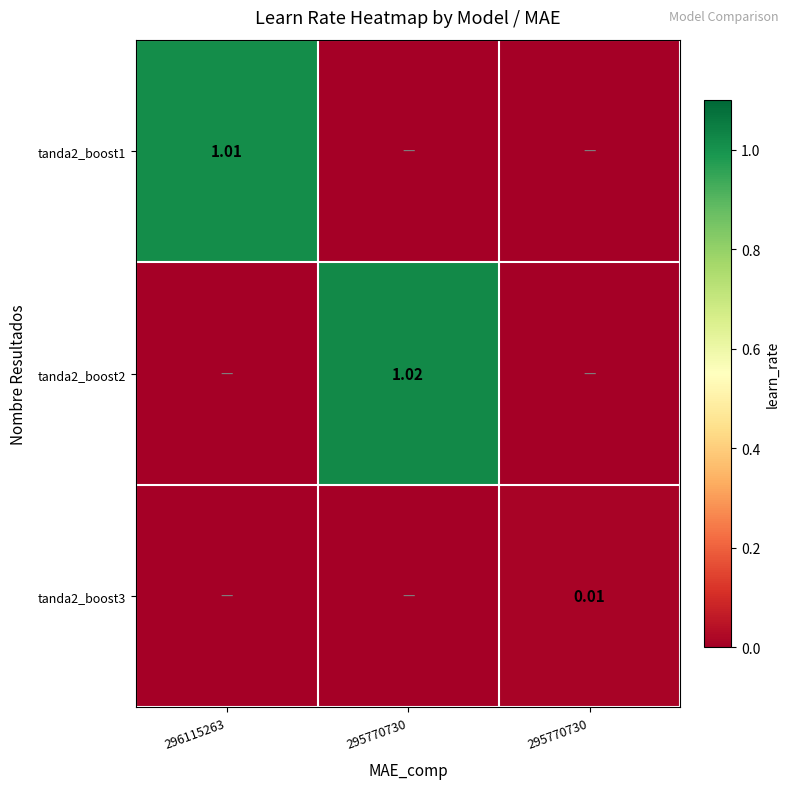

Between 295770730 and 296115263, which is larger?

296115263